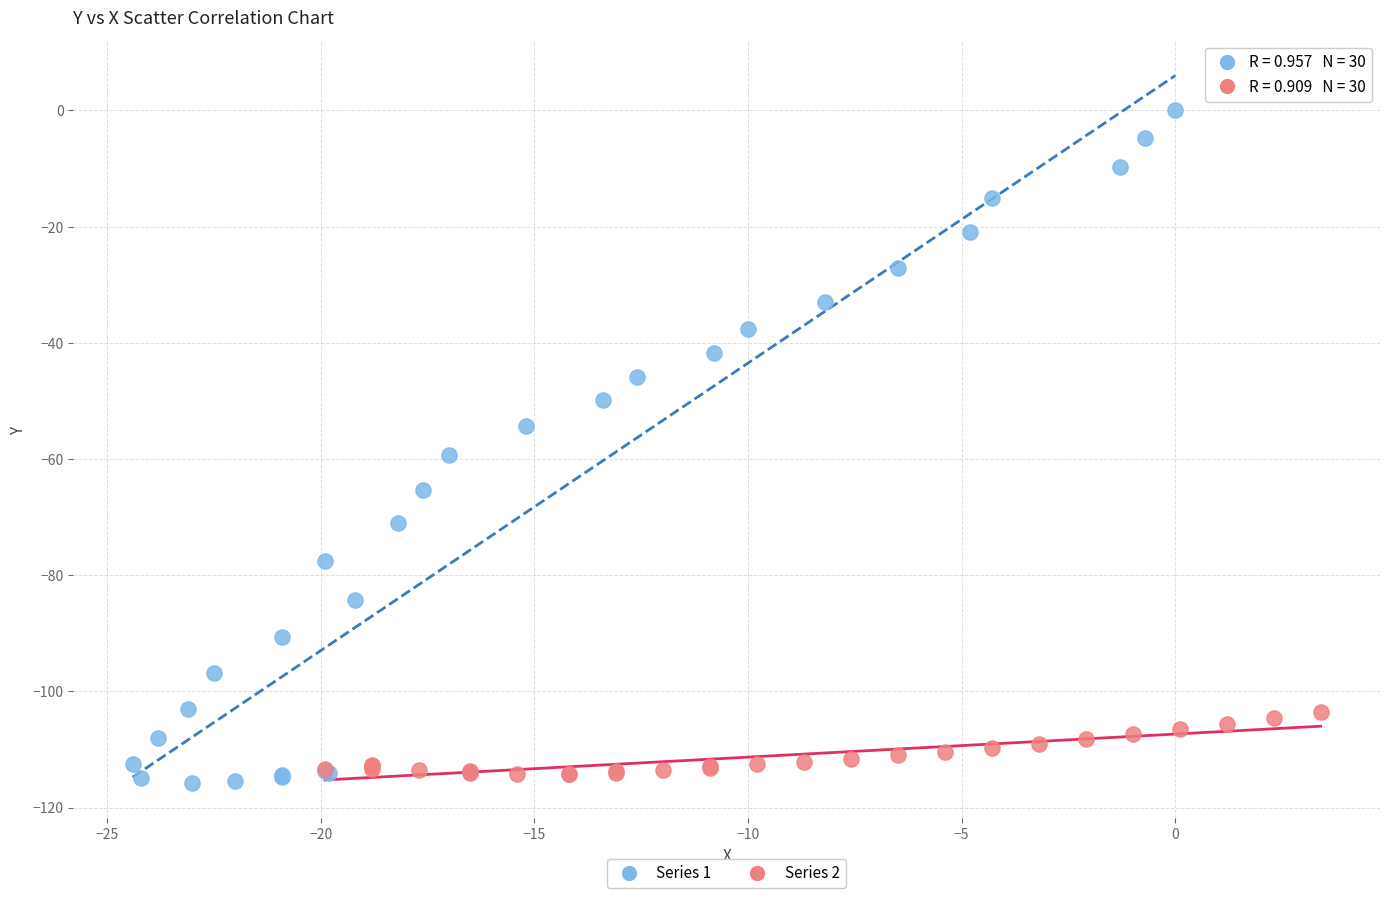

Which series reaches the maximum Y coordinate?

Series 1